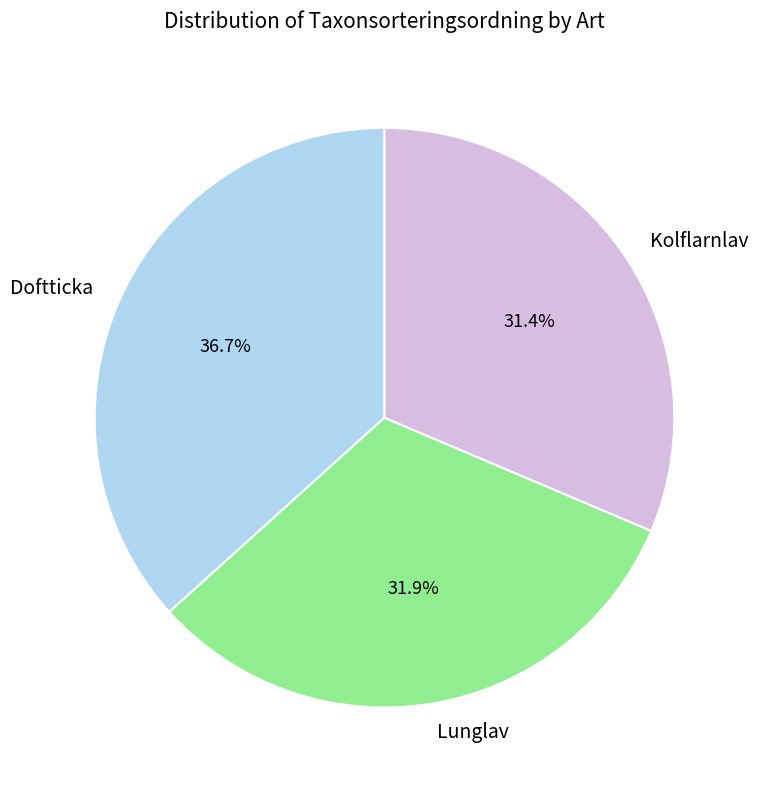

Which has a higher value, Doftticka or Lunglav?

Doftticka